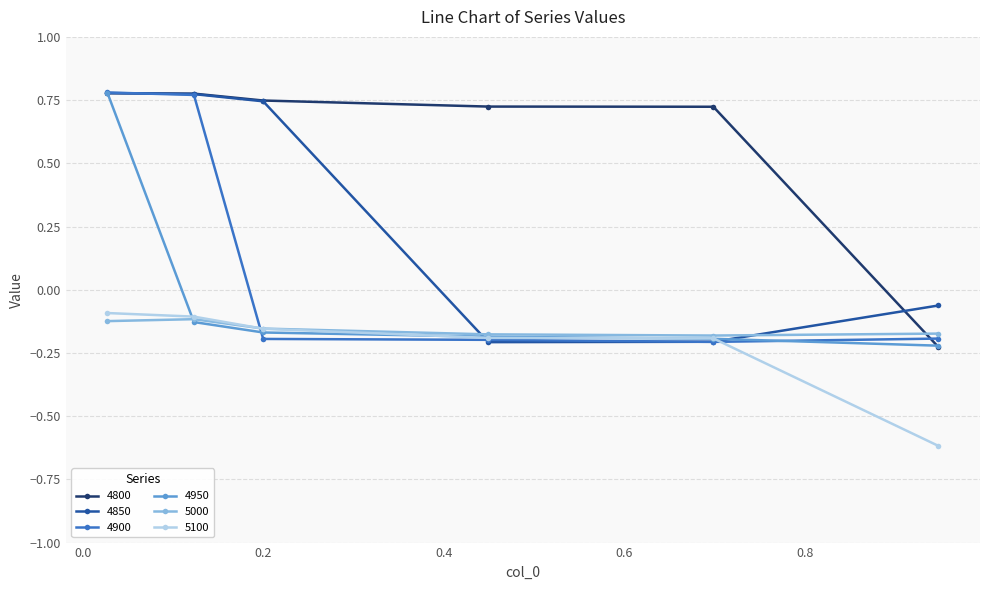

At how many categories does at least one series exceed 0?

5